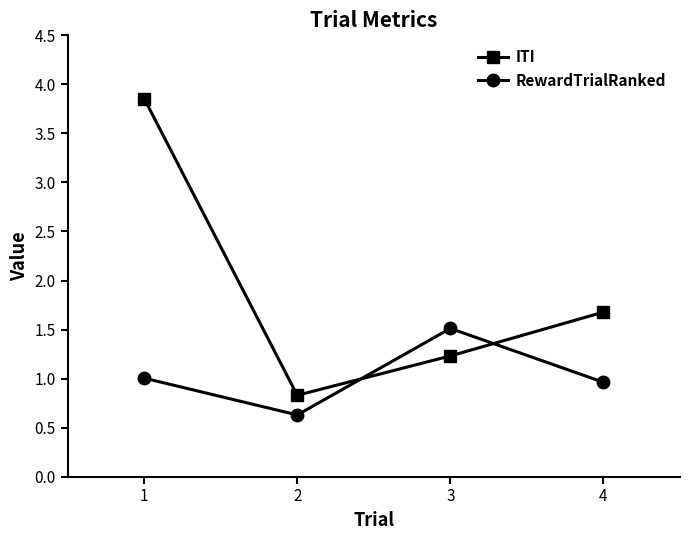

What is the sum of the ITI values at 4 and 1?

5.5